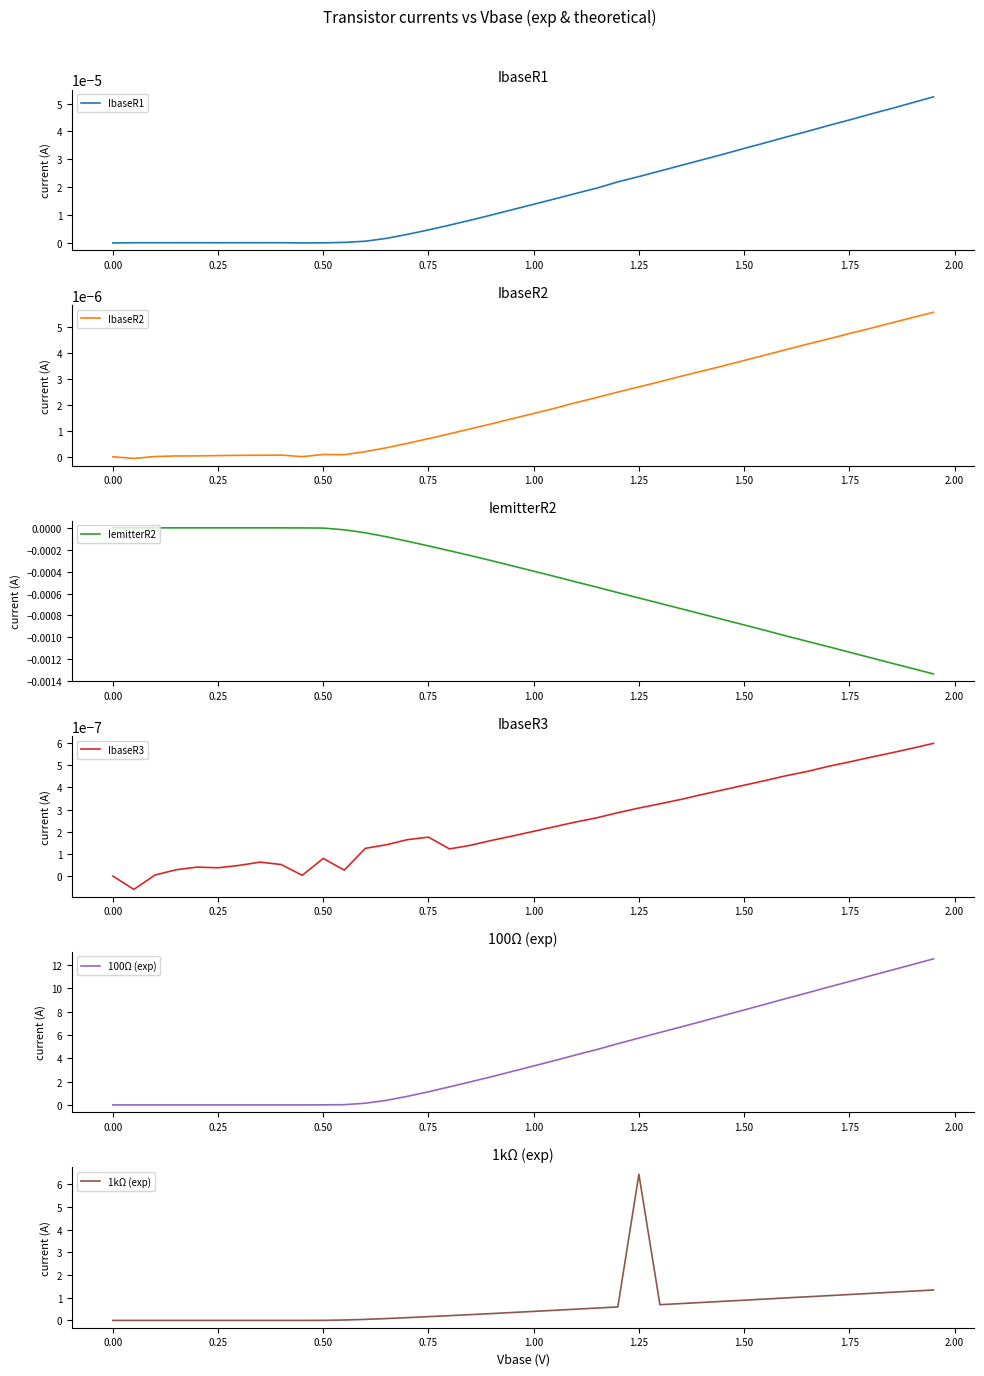

What is the difference between the second highest and second lowest values in the 100Ω (exp) series?

12.0